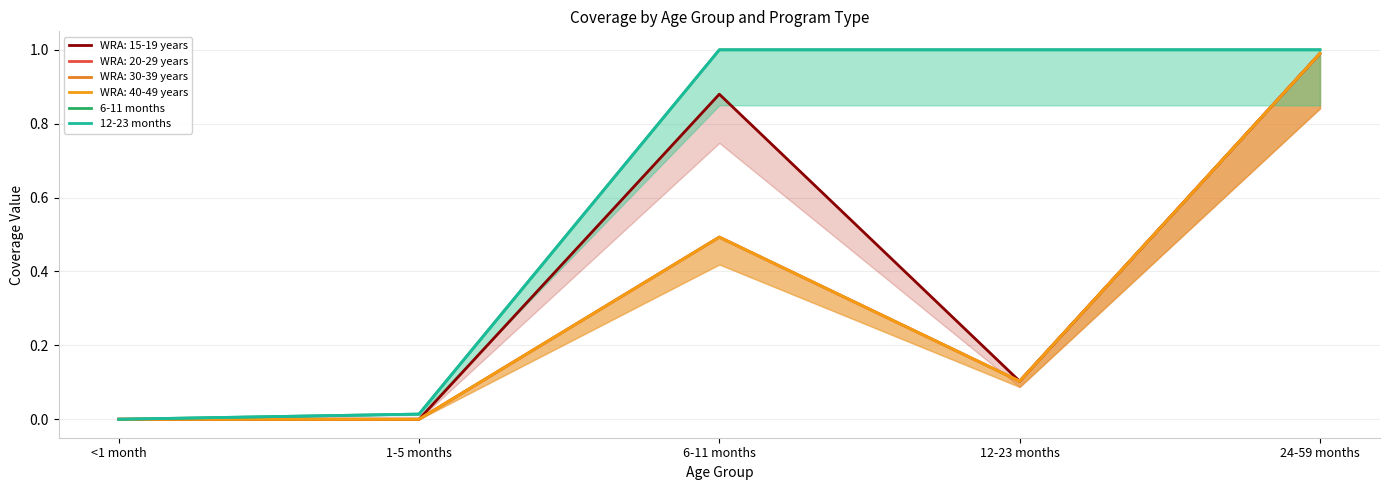

At how many categories does at least one series exceed 0?

4